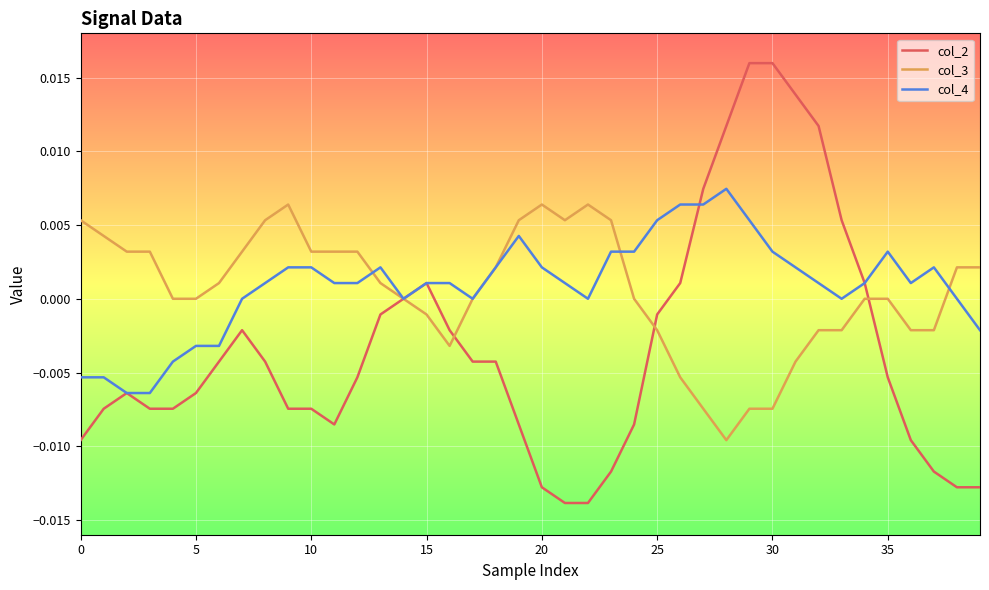

Which series has the widest spread of values?

col_2